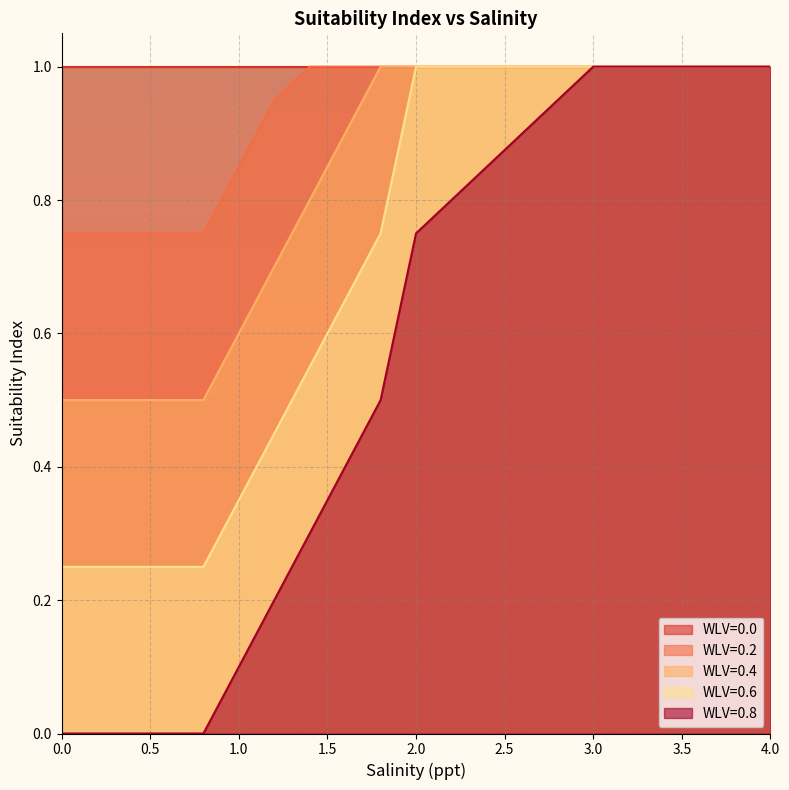

True or false: WLV=0.2 and WLV=0.4 cross at least once.

False